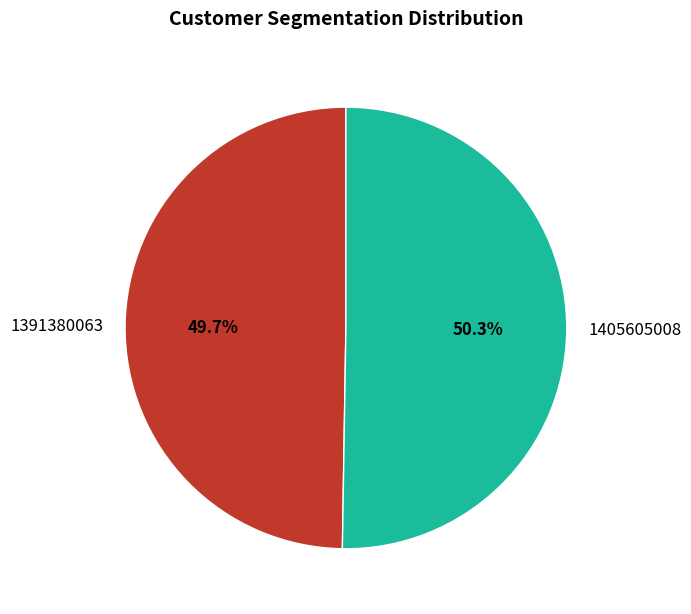

Which slice represents more than half of the pie?

1405605008